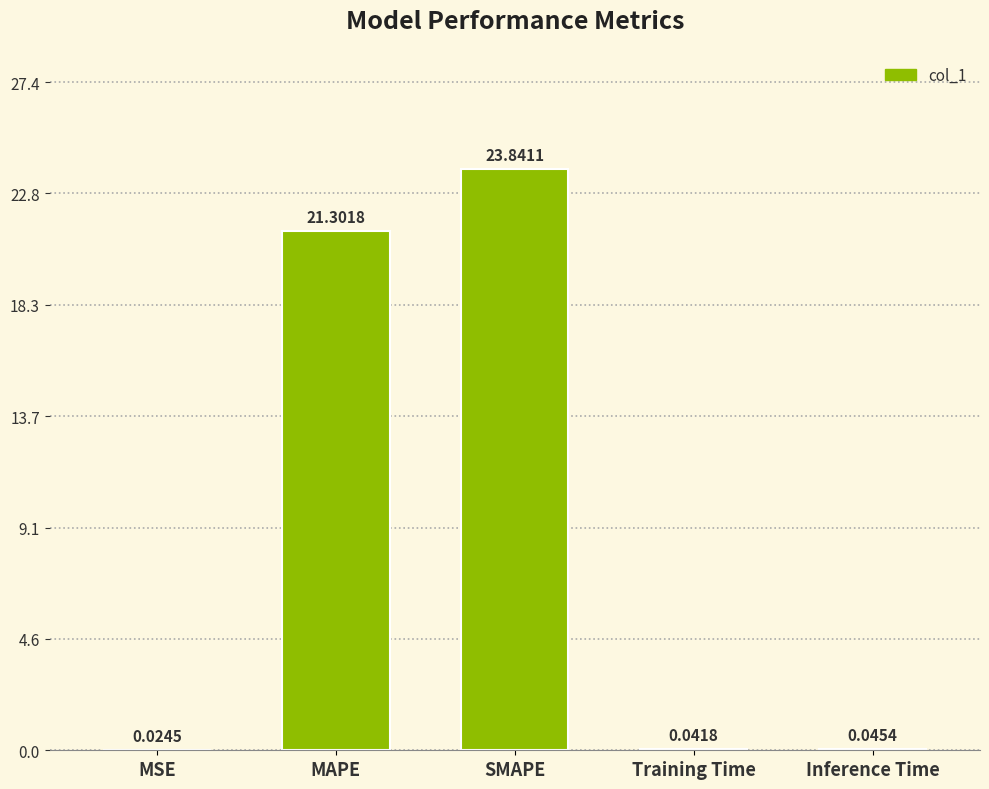

What is the sum of all values?

45.3